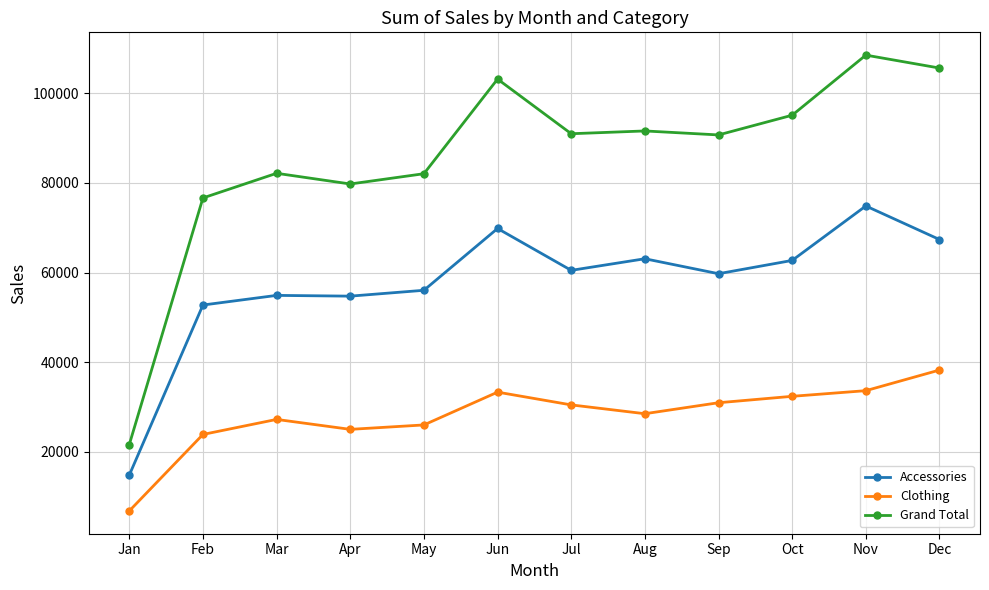

What is the difference between the maximum and minimum values in the Accessories series?

60044